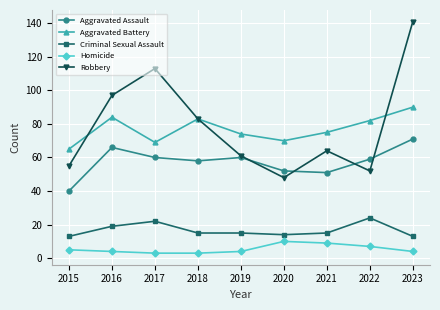

What is the highest value of the Robbery series?

141